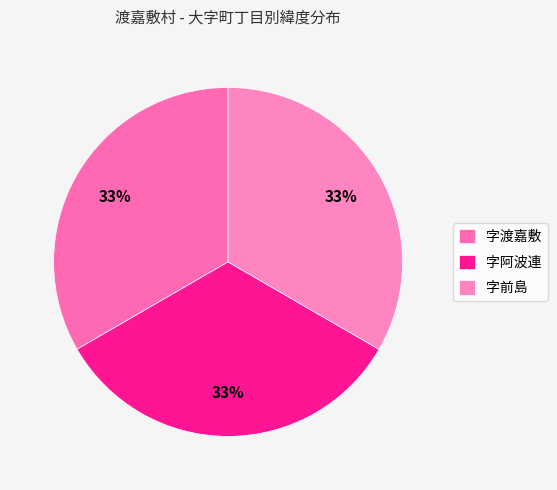

Rank the categories by value from highest to lowest.

字前島, 字渡嘉敷, 字阿波連